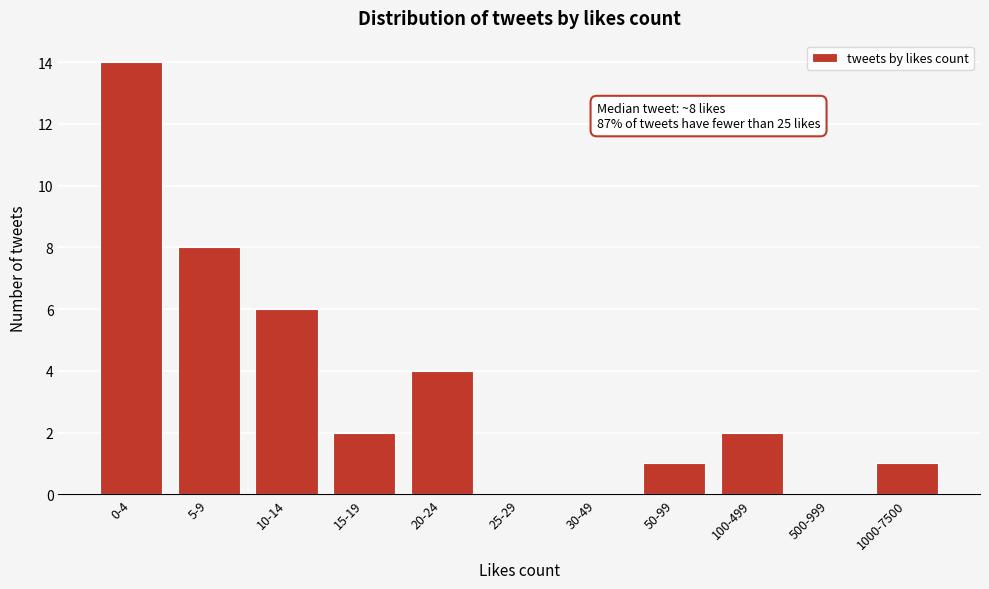

Reading right to left, extract all data points from this chart.

1000-7500=1	500-999=0	100-499=2	50-99=1	30-49=0	25-29=0	20-24=4	15-19=2	10-14=6	5-9=8	0-4=14